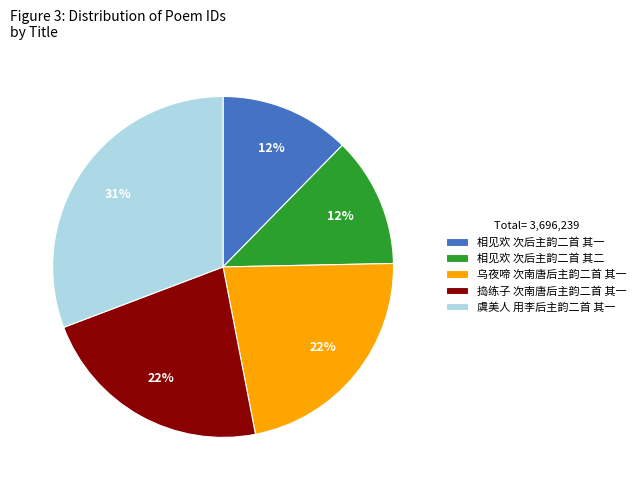

What percentage is the 乌夜啼 次南唐后主韵二首 其一 slice, to the nearest percent?

22%